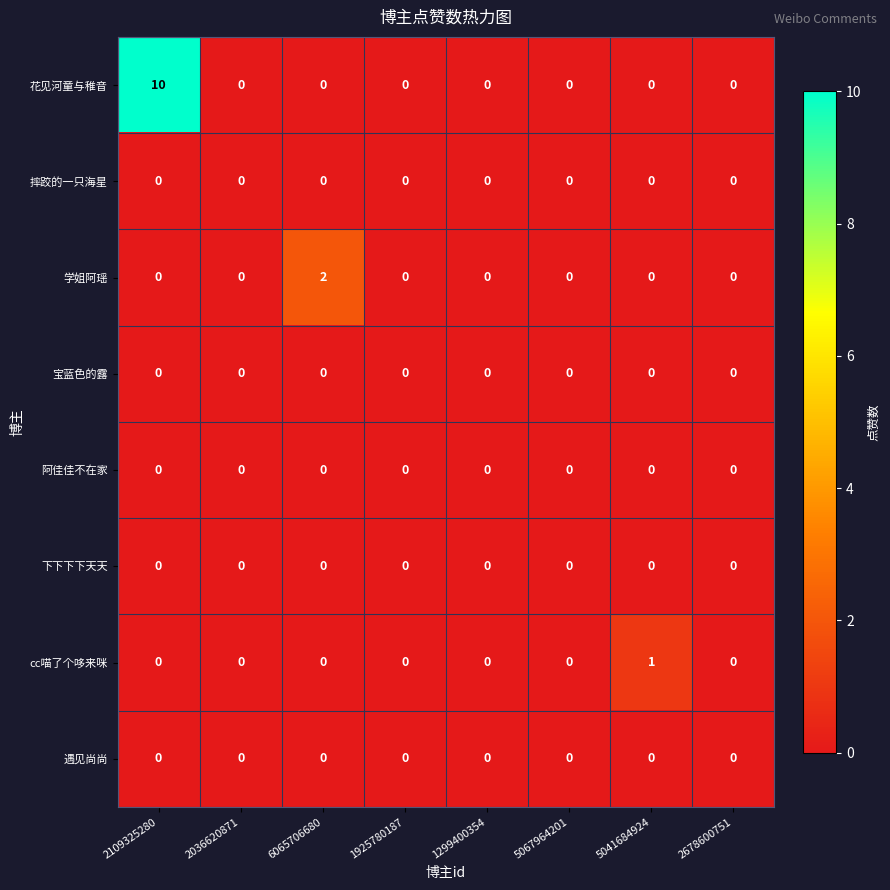

The value of 学姐阿瑶 at 5041684924 is 0. True or false?

True